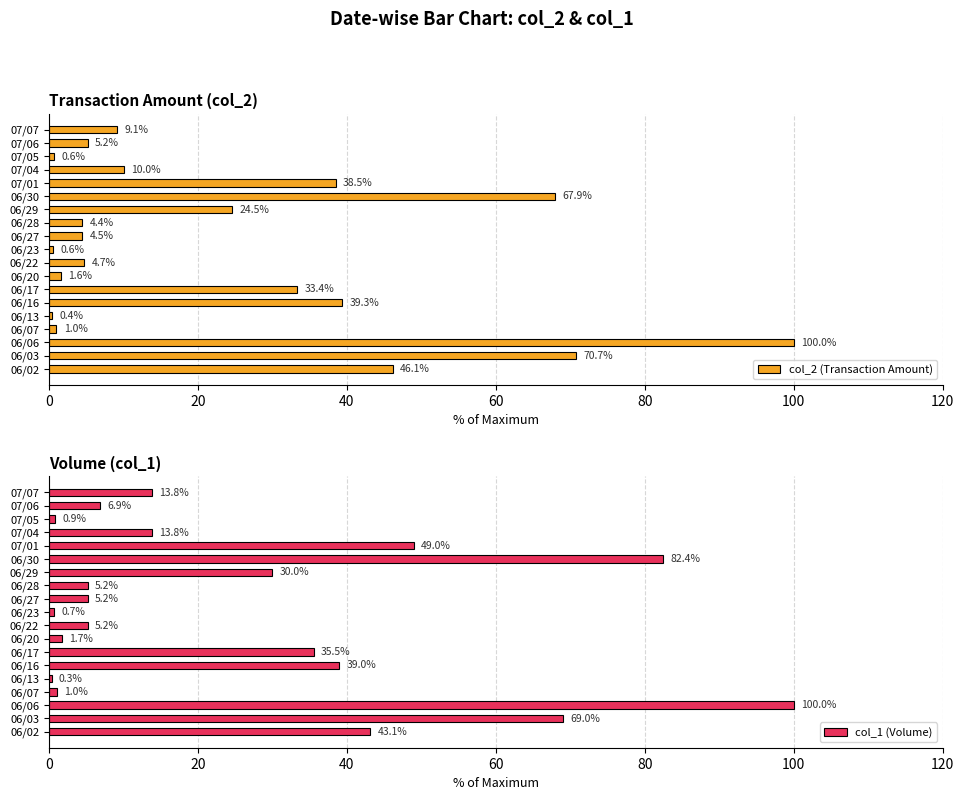

What is the sum of the col_2 (Transaction Amount) values at 06/29 and 06/17?

57.9